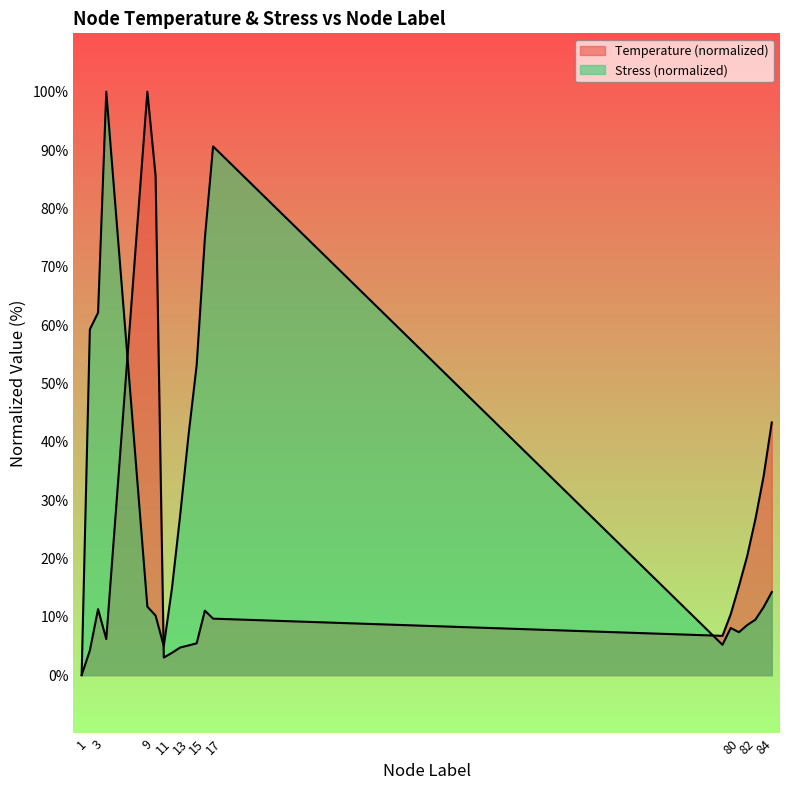

What is the value of the Stress_MPa point at the 20th from the left?

14.2